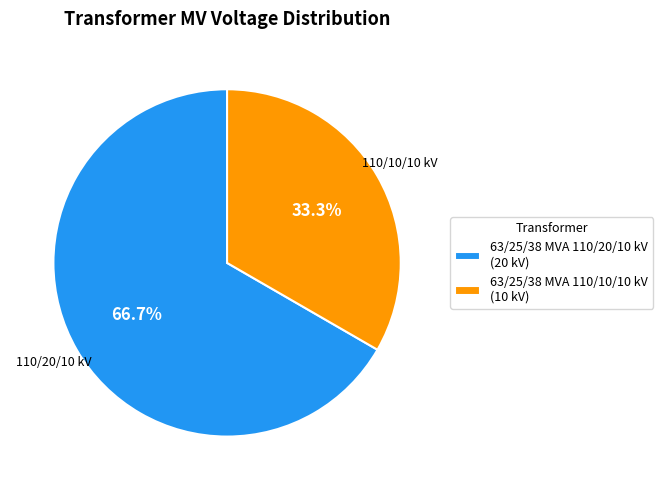

Which slice is the largest?

63/25/38 MVA 110/20/10 kV